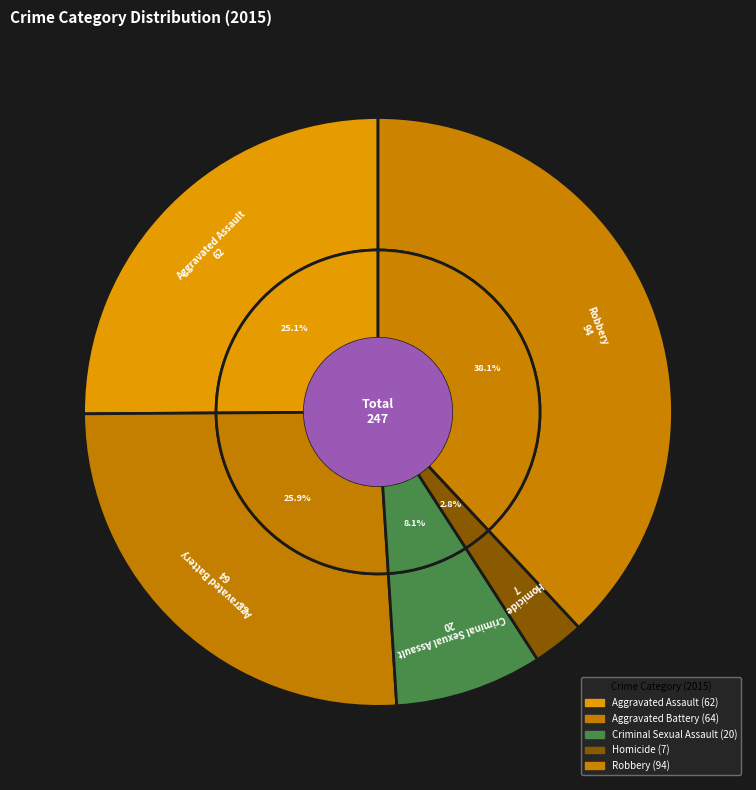

Which category has the biggest portion of the pie?

Robbery